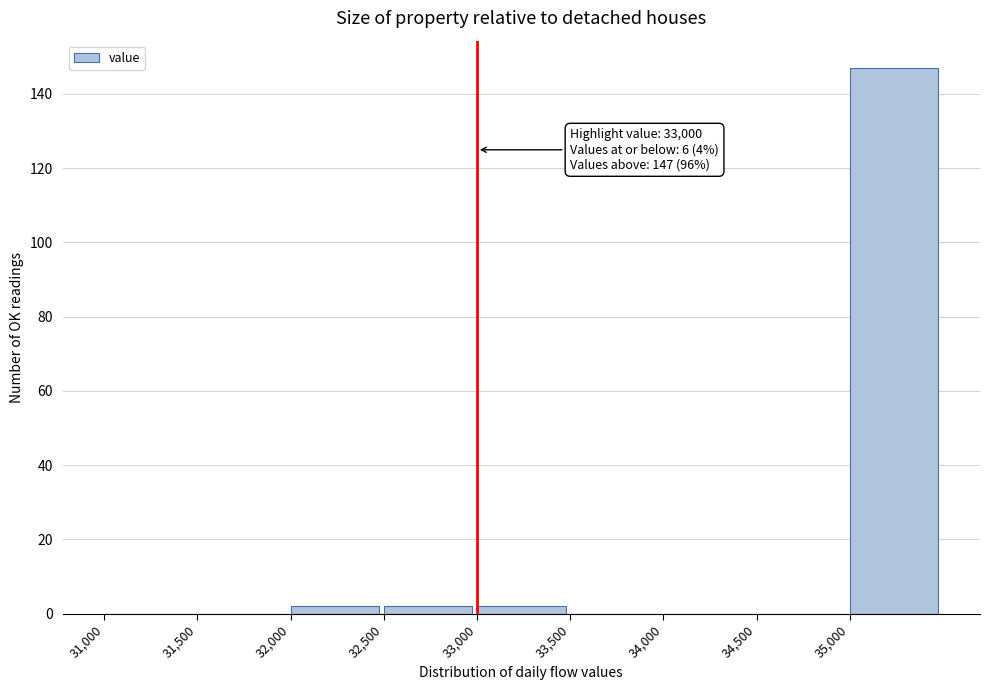

Over which range of the x-axis is the bar tallest?

35000 to 35500